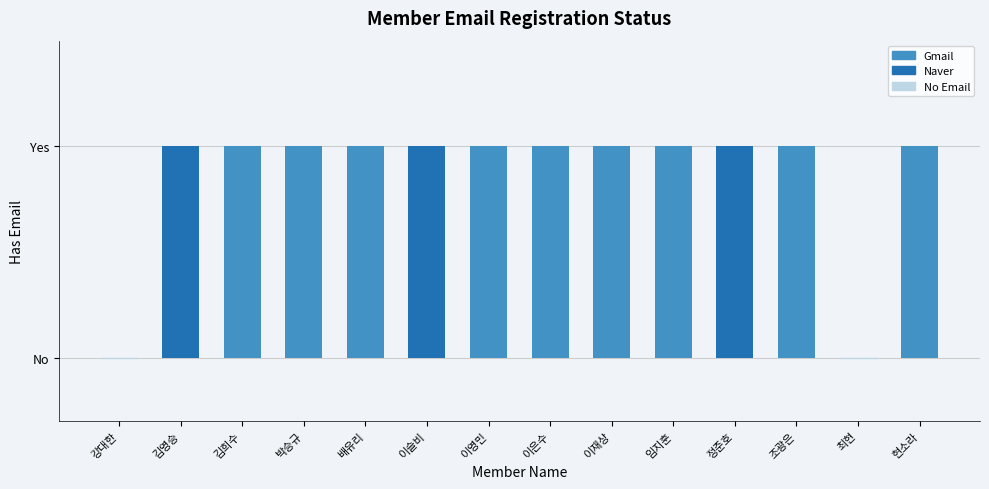

Count the values in the range 1 to 2.

12